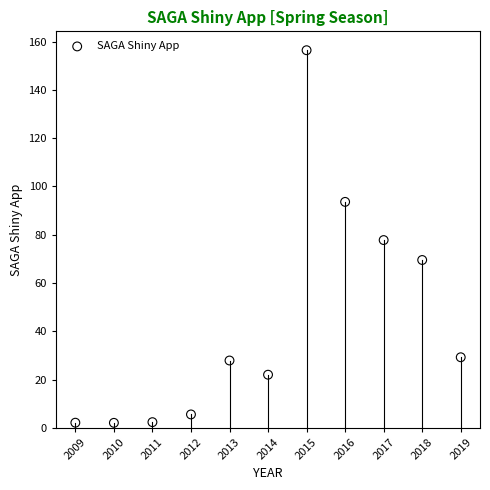

What is the average X value?

2014.0